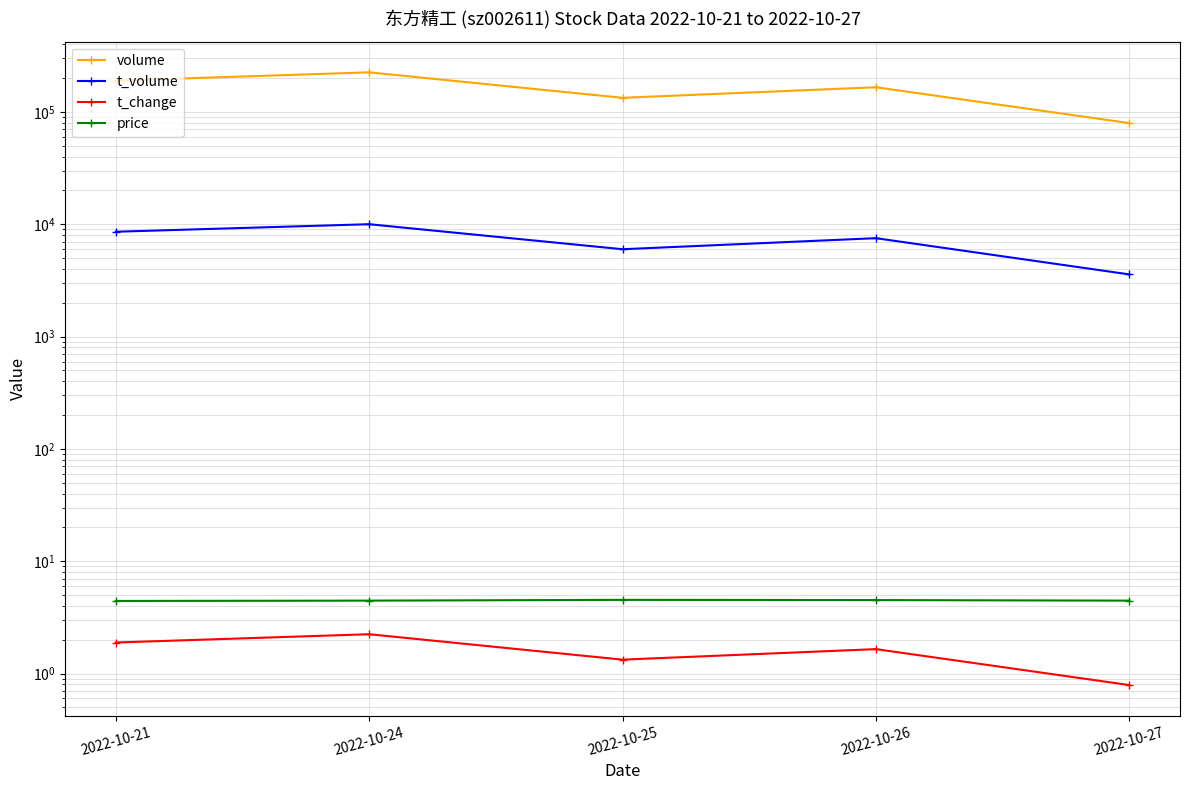

How many interior local peaks does the volume series have?

2